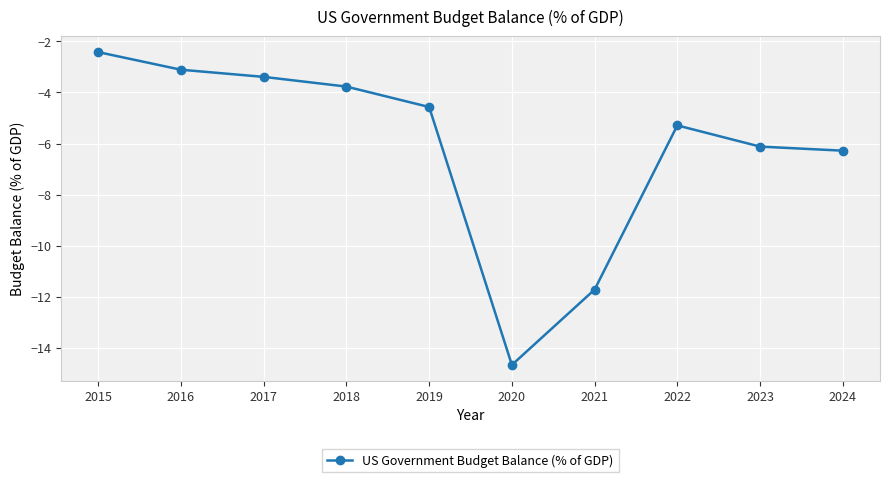

What is the value of the 6th point from the left?

-14.7